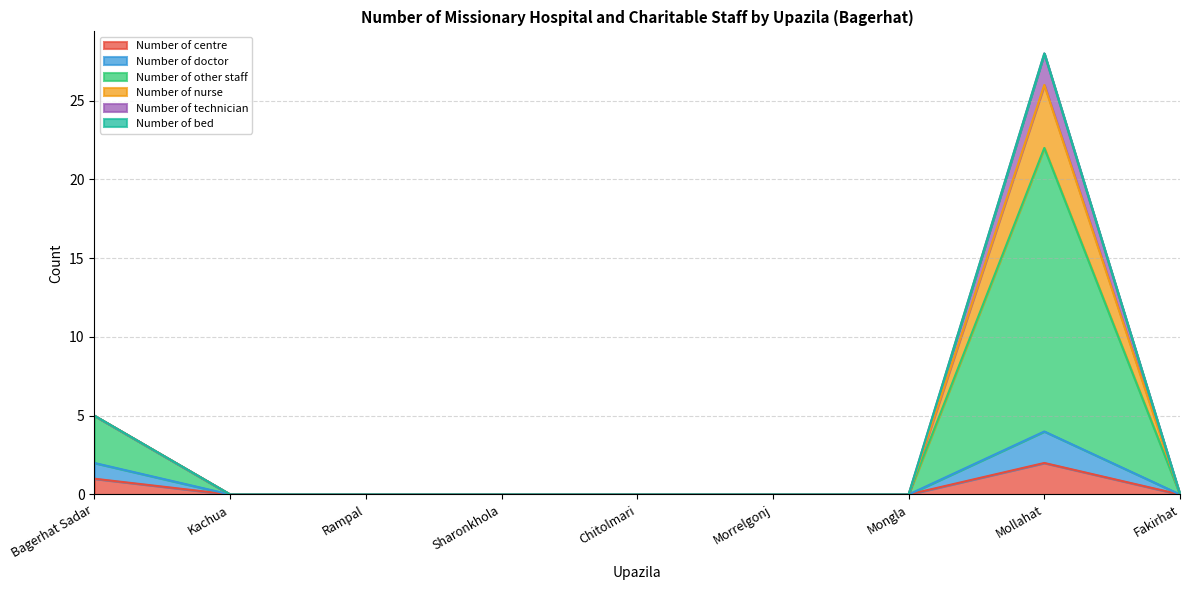

True or false: Number of other staff and Number of doctor intersect in this chart.

False